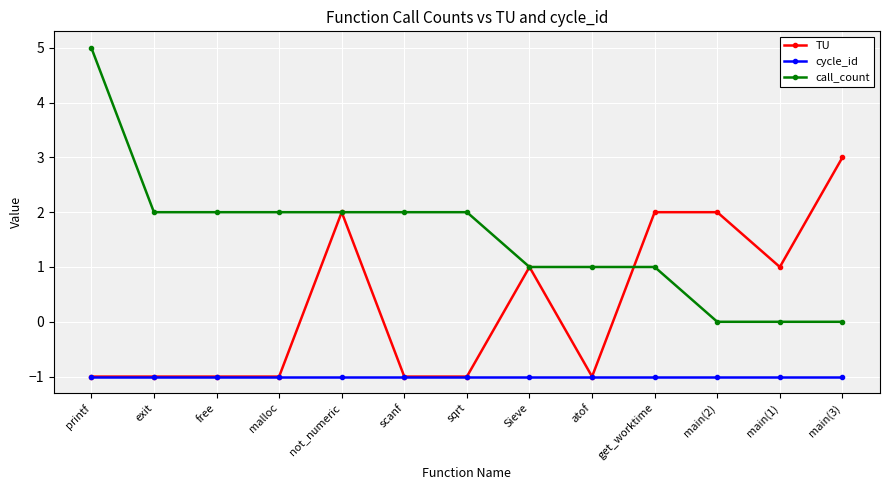

Is it true that TU equals -2 at printf?

False